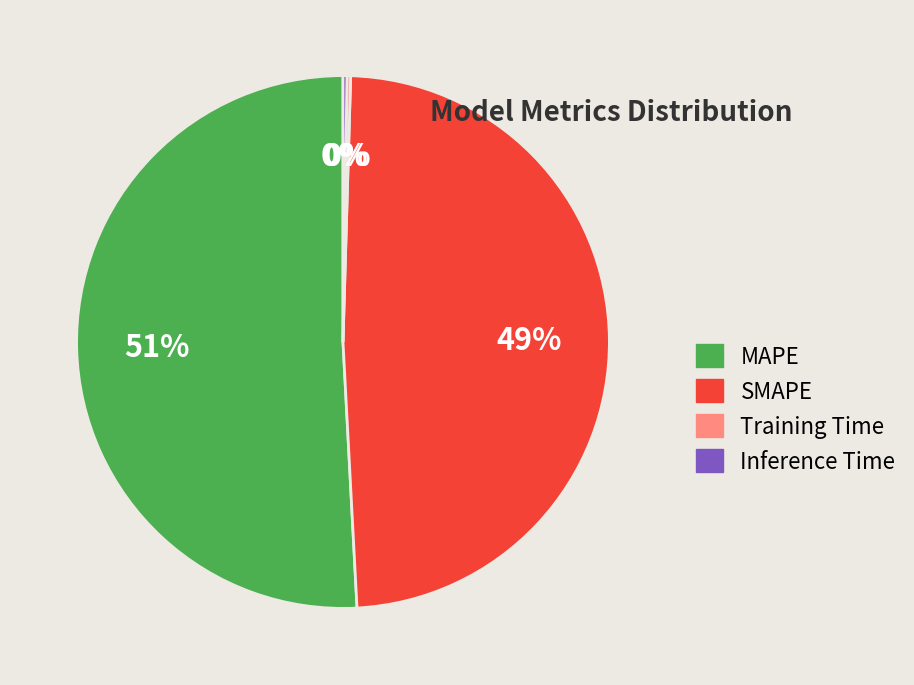

True or false: SMAPE accounts for 49% of the total.

True